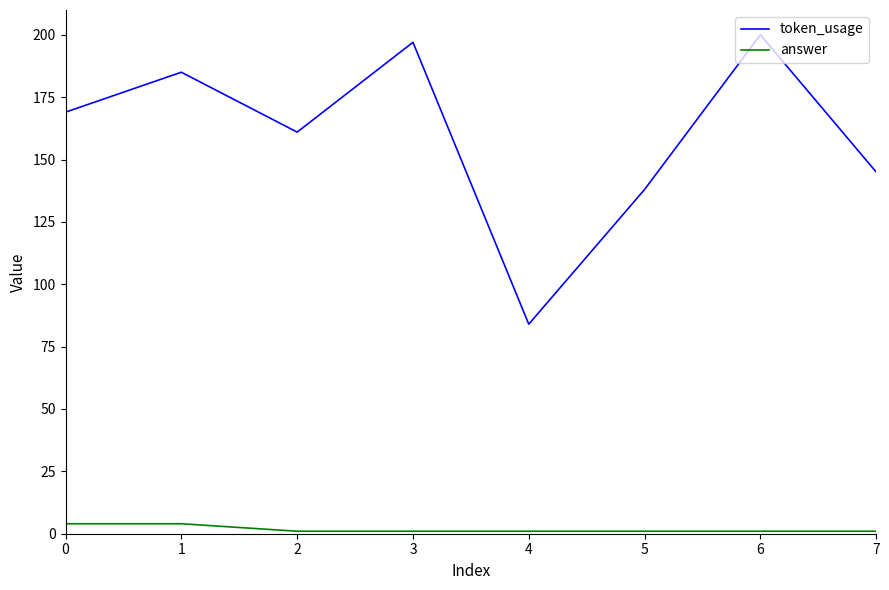

What is the difference between the highest and lowest values at 5?

137